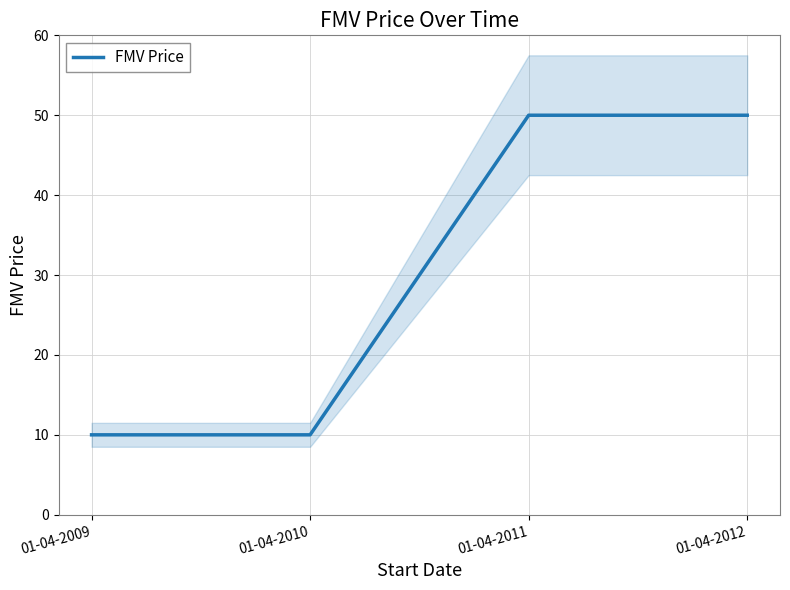

The value at 01-04-2010 is 14. True or false?

False